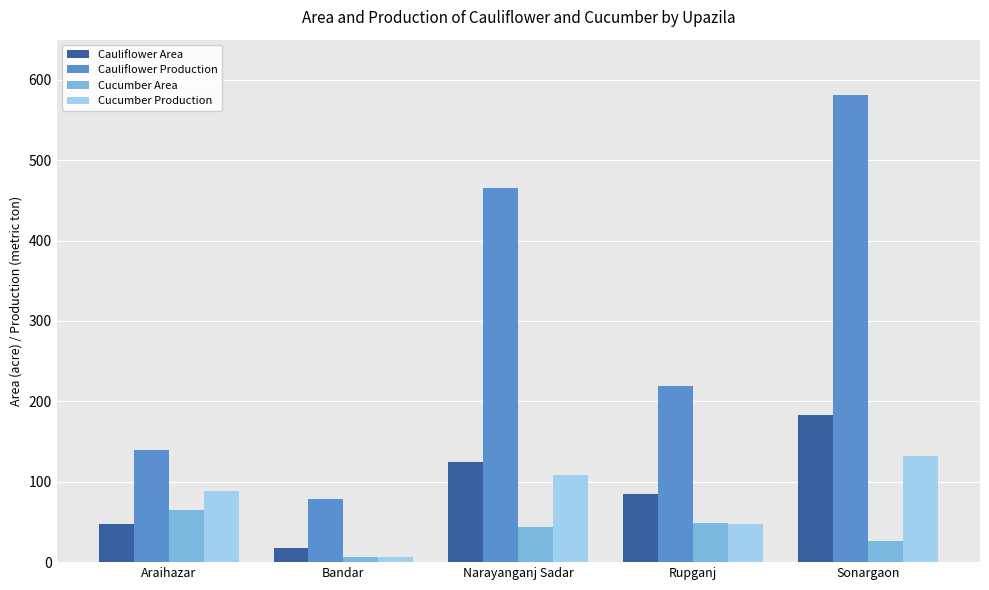

True or false: Cucumber Production has a value of 82 at Sonargaon.

False